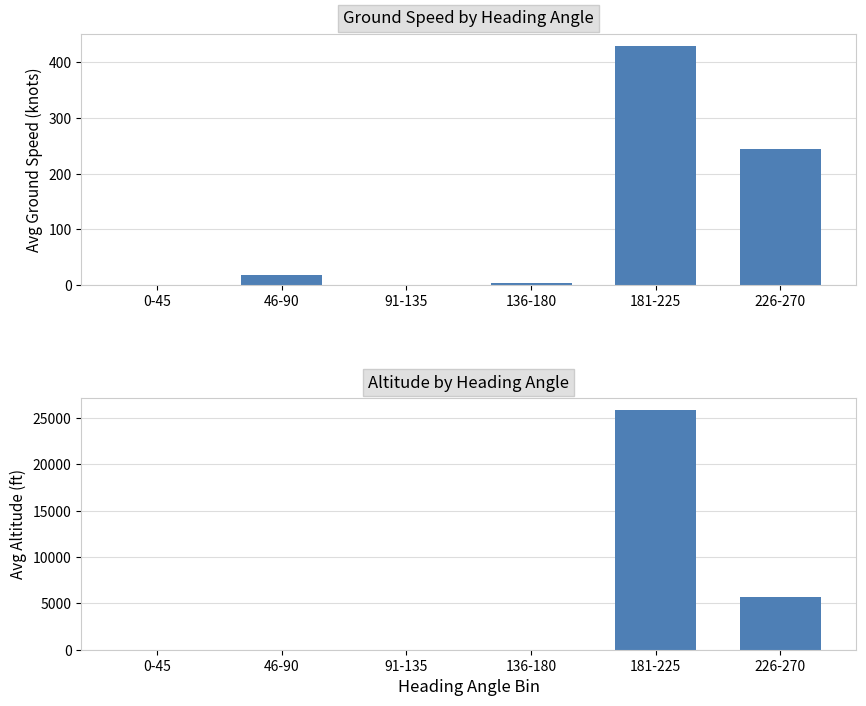

What is the label of the 2nd bar from the left?

46-90